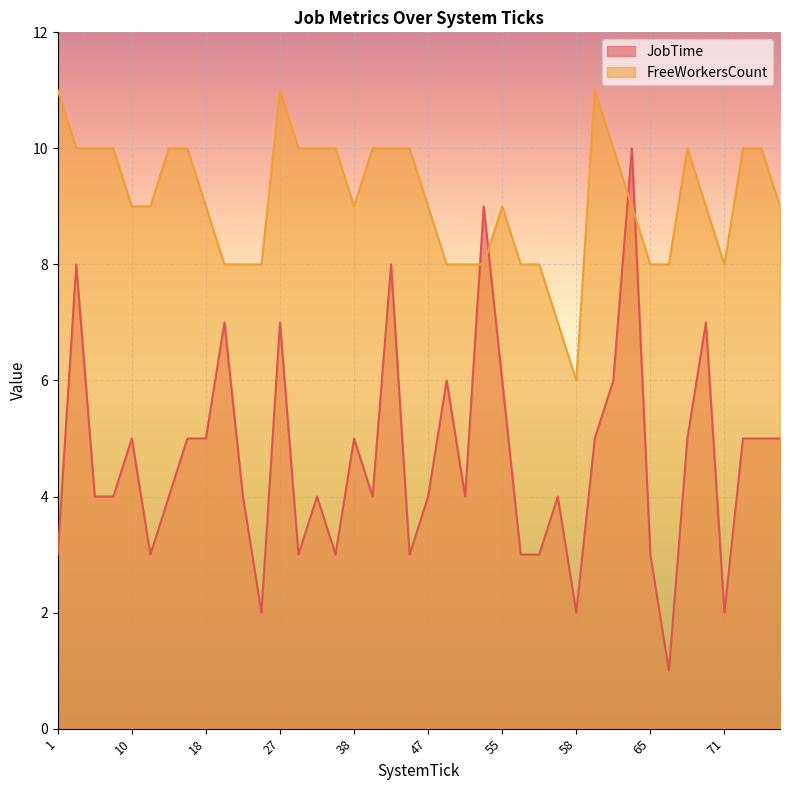

What is the minimum value shown in the chart?

1